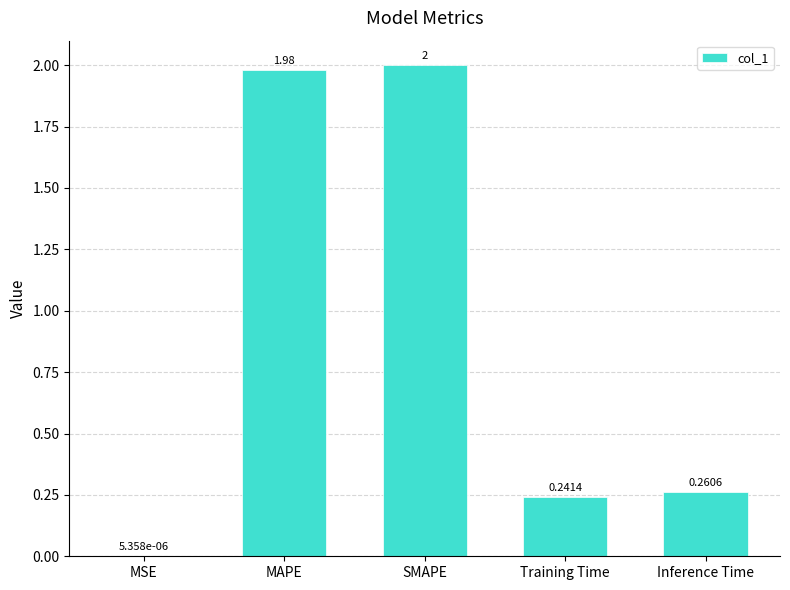

At which category does the chart reach its peak across all series?

SMAPE